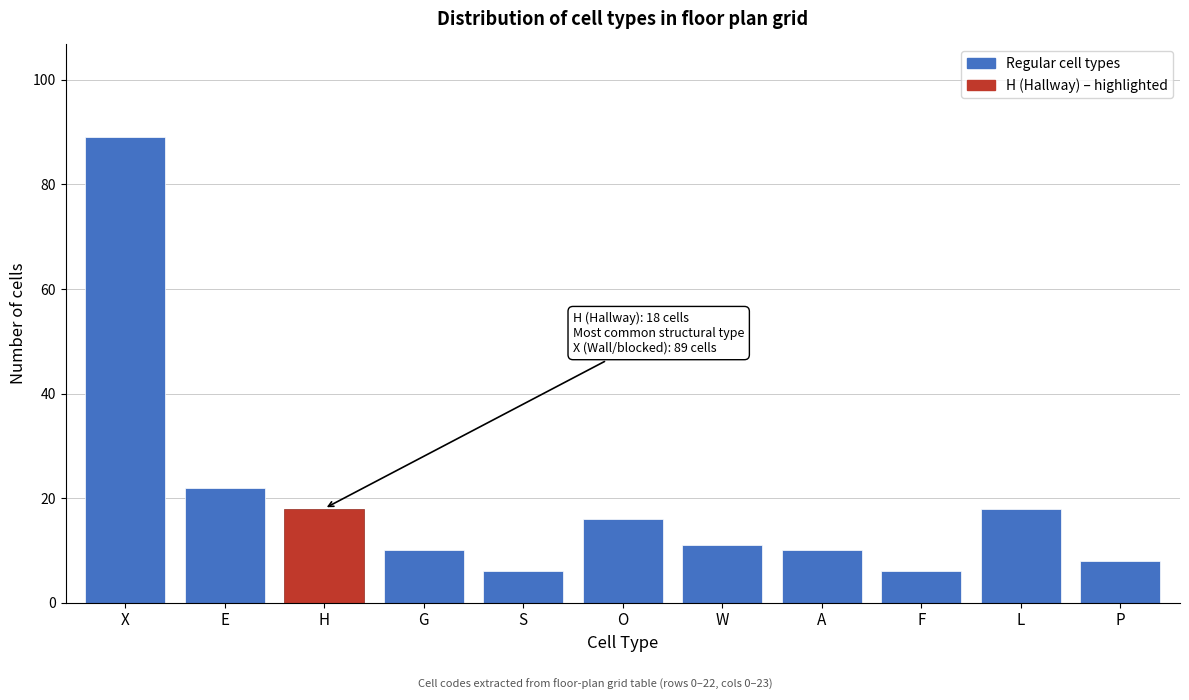

Reading left to right, list all the values displayed in this chart.

X=89	E=22	H=18	G=10	S=6	O=16	W=11	A=10	F=6	L=18	P=8